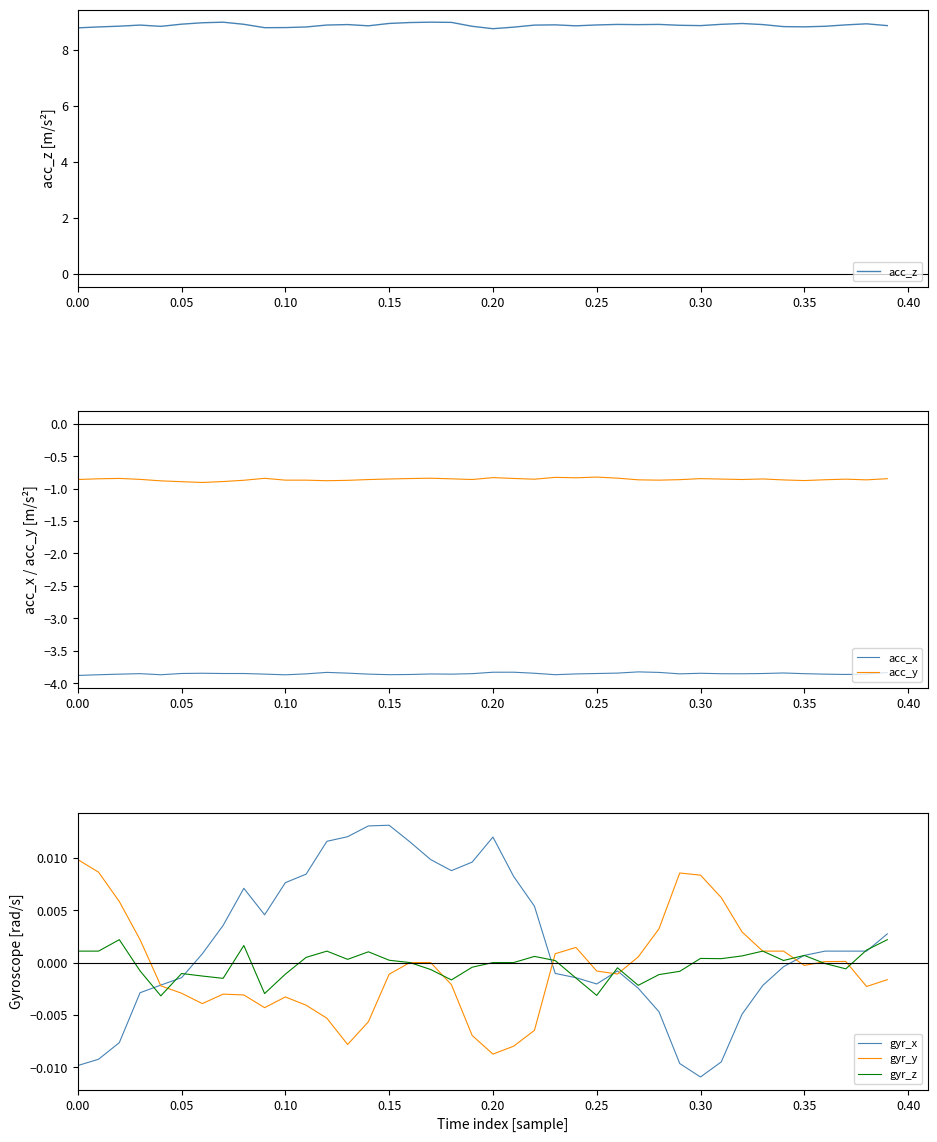

The acc_y series shows -0.9 at 0.10. True or false?

True